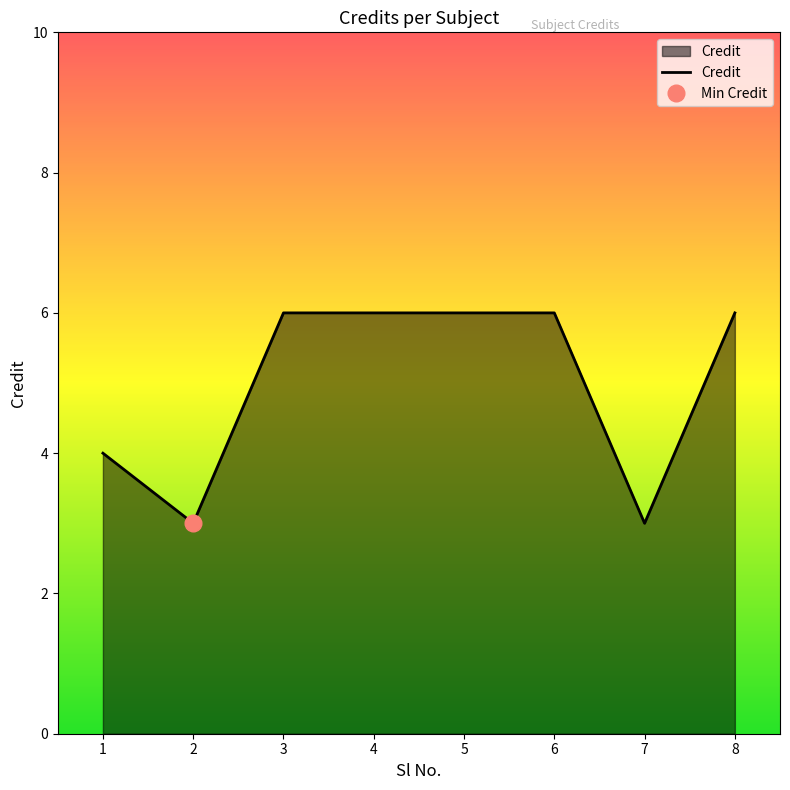

Does the chart have visible grid lines?

No